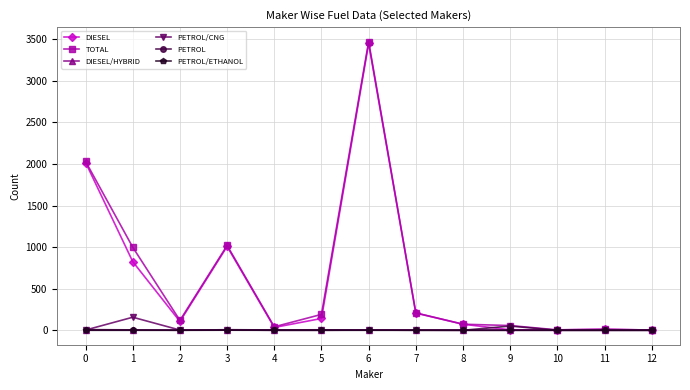

At which category is the sum across all series the highest?

6